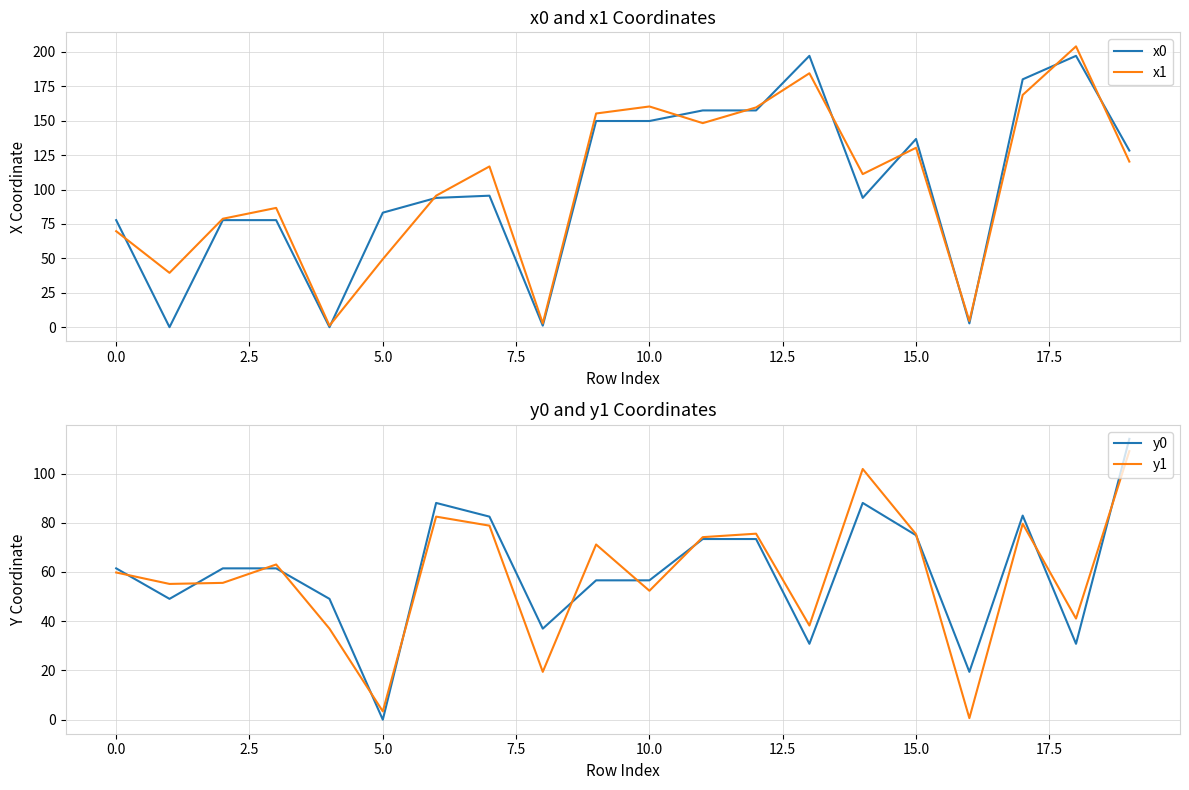

Count the number of data series in this chart.

4